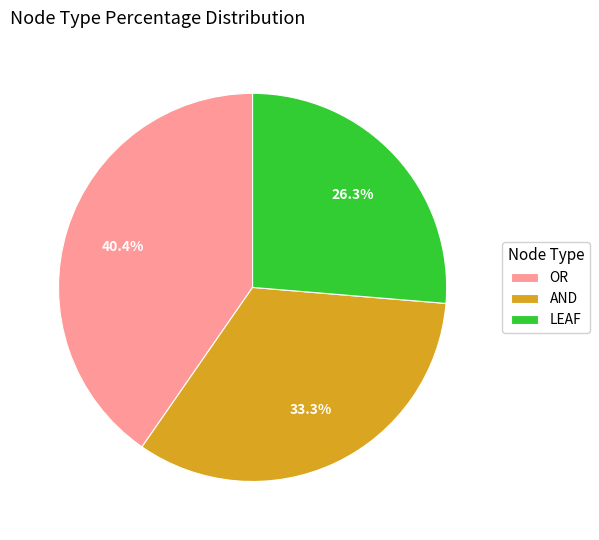

To the nearest percent, what is the combined percentage of AND and LEAF?

60%